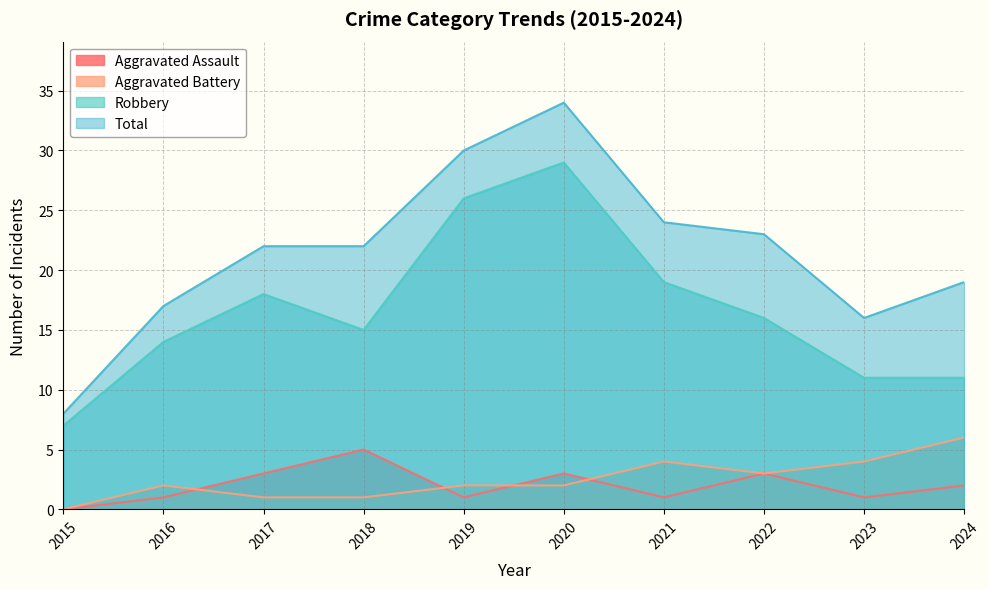

What is the sum of the Robbery values at 2022 and 2015?

23